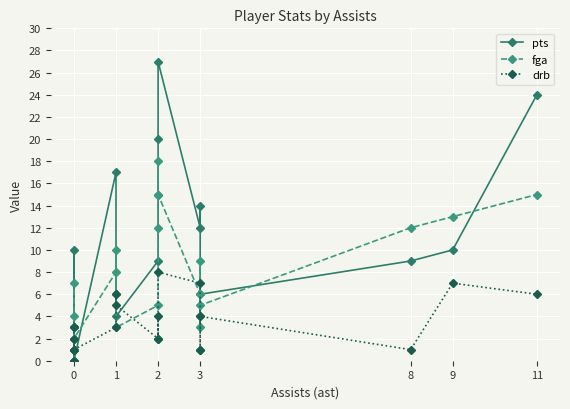

True or false: fga has a value of 4 at 9.

False